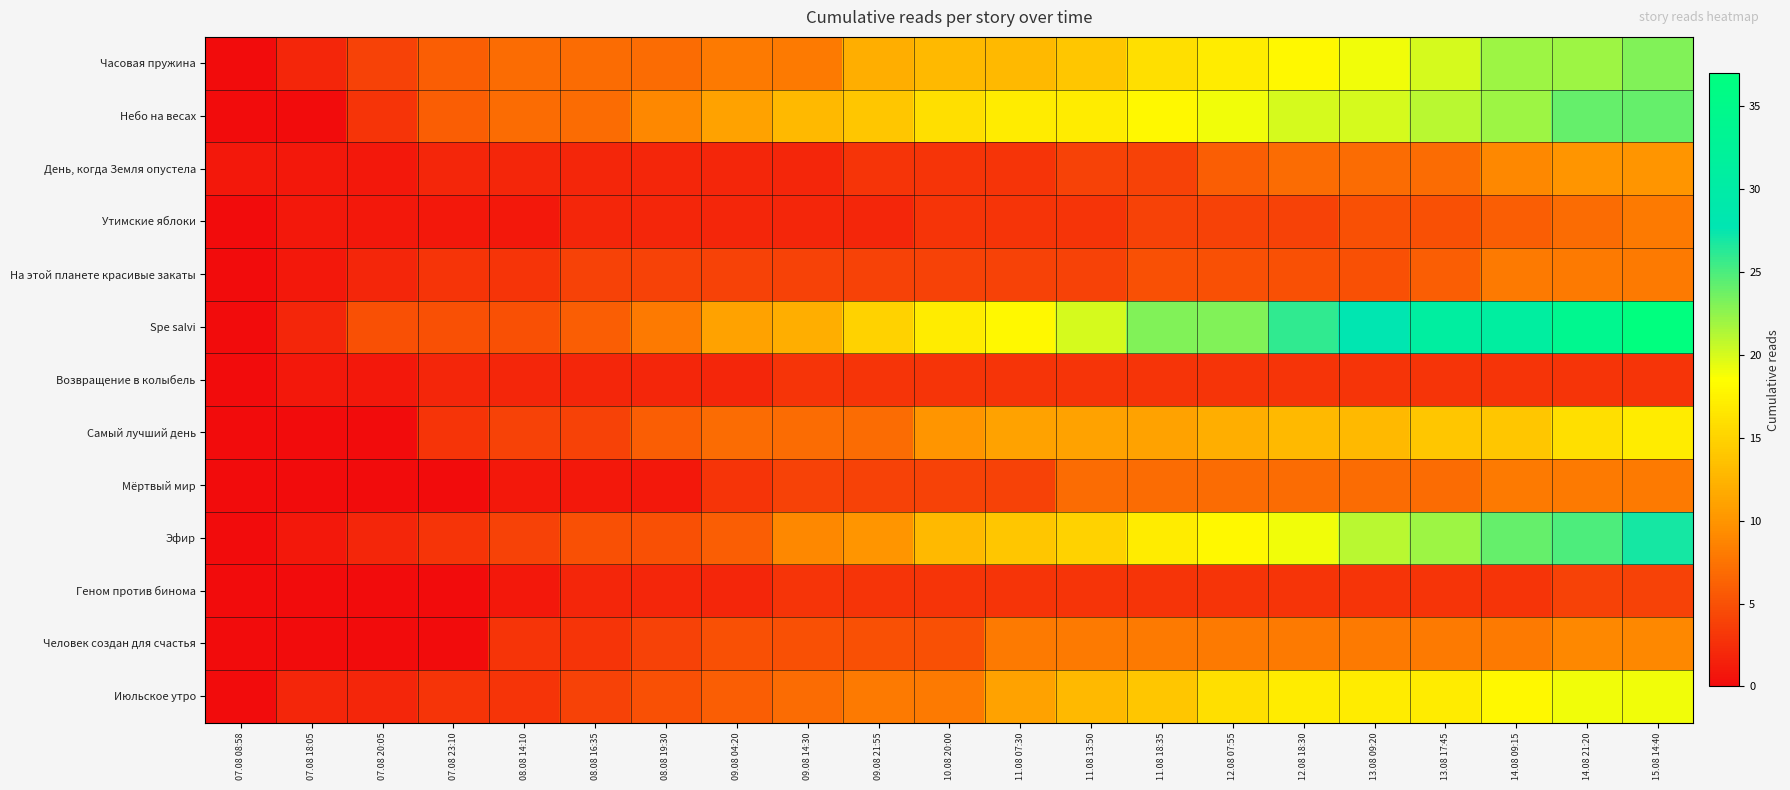

Rank the series by their maximum value, from highest to lowest.

Spe salvi, Эфир, Небо на весах, Часовая пружина, Июльское утро, Самый лучший день, День, когда Земля опустела, Человек создан для счастья, Утимские яблоки, На этой планете красивые закаты, Мёртвый мир, Геном против бинома, Возвращение в колыбель